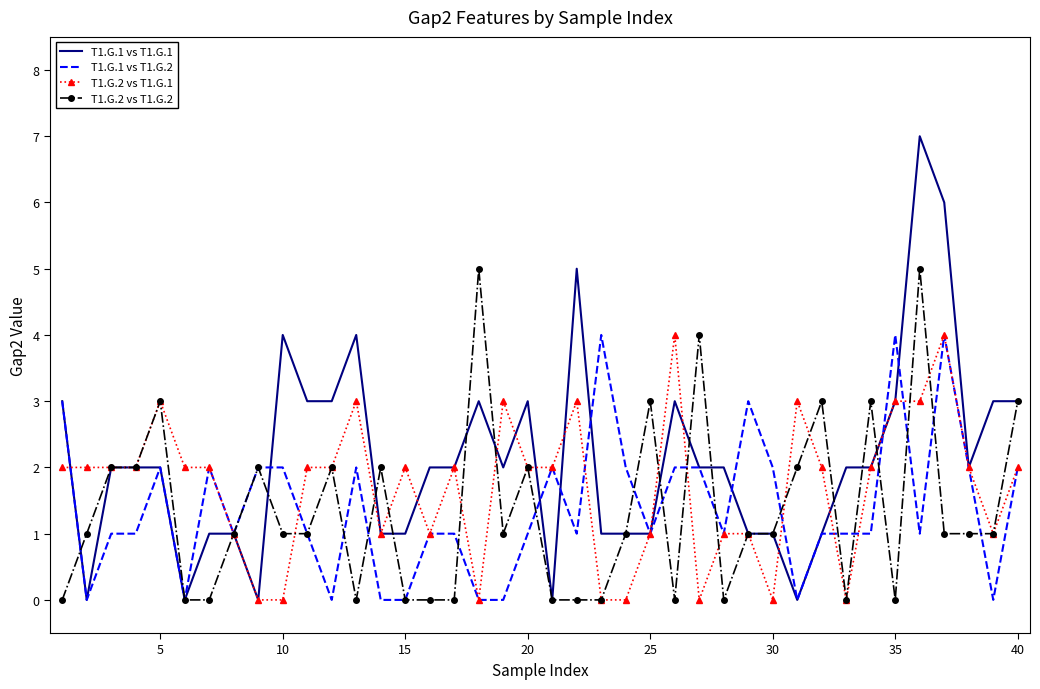

What are all the series names shown in the legend?

T1.G.1 vs T1.G.1, T1.G.1 vs T1.G.2, T1.G.2 vs T1.G.1, T1.G.2 vs T1.G.2